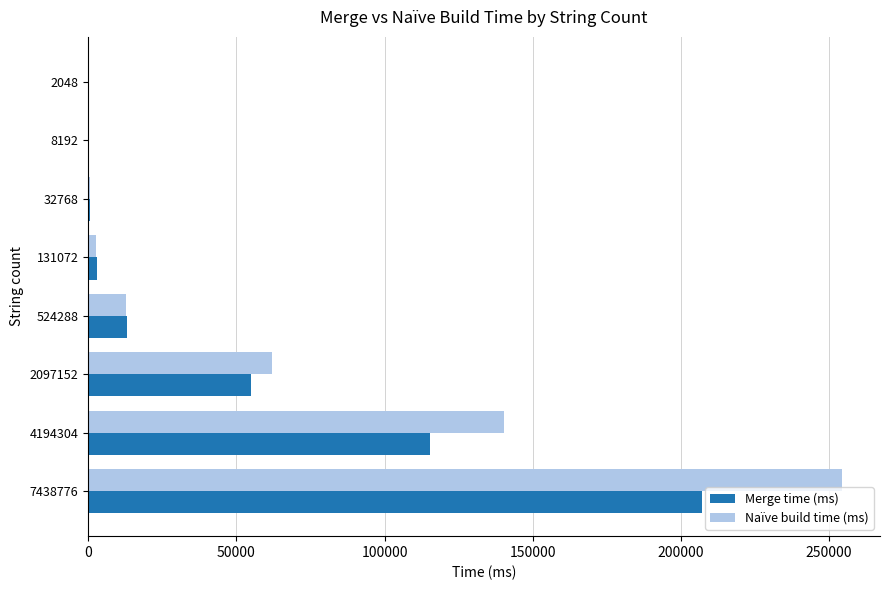

At which category is the sum across all series the highest?

7438776